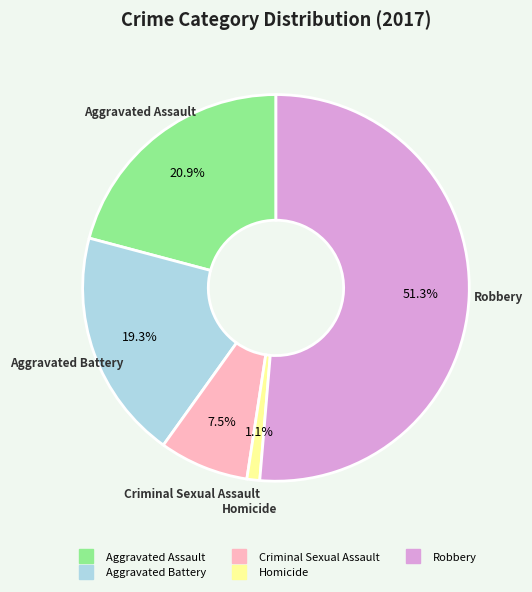

Which category accounts for the majority?

Robbery